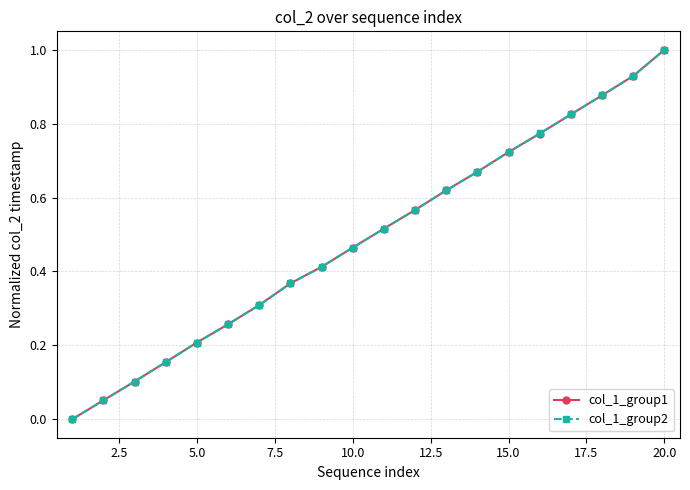

What are all the series names shown in the legend?

col_1_group1, col_1_group2